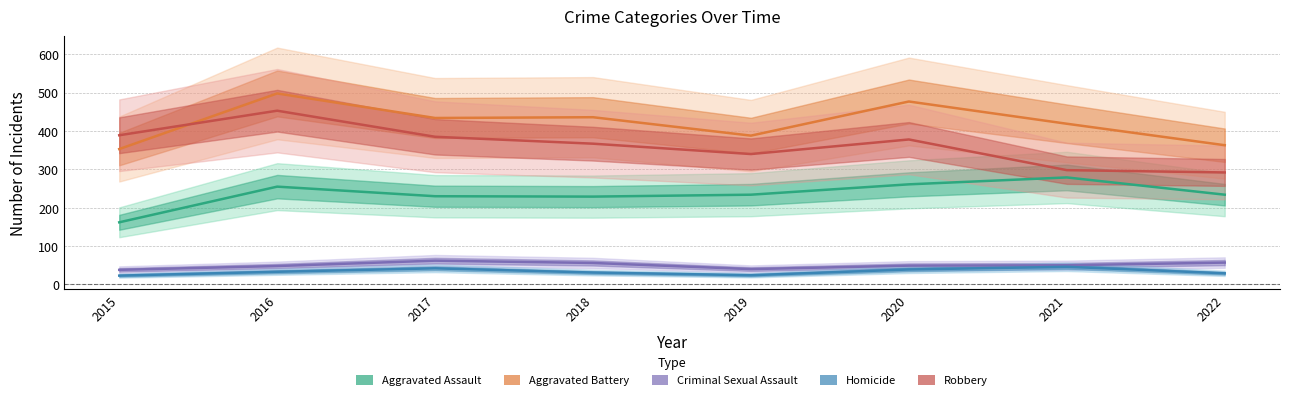

Is it true that Aggravated Assault equals 70 at 2020?

False